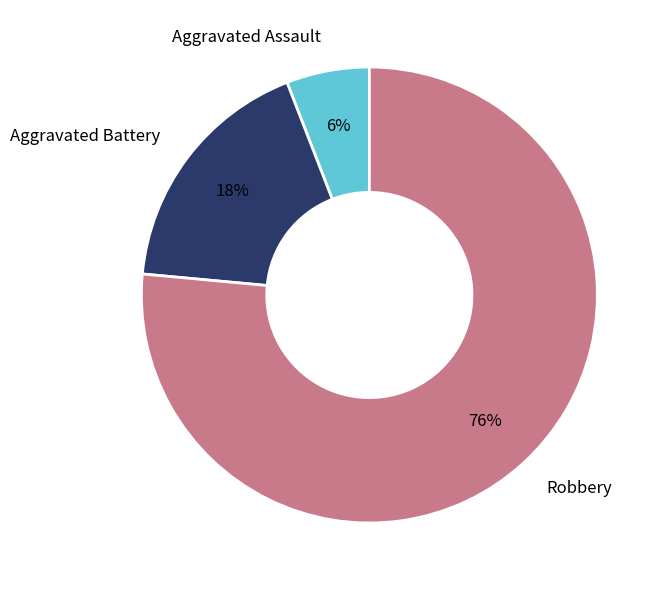

Which slice is the largest?

Robbery